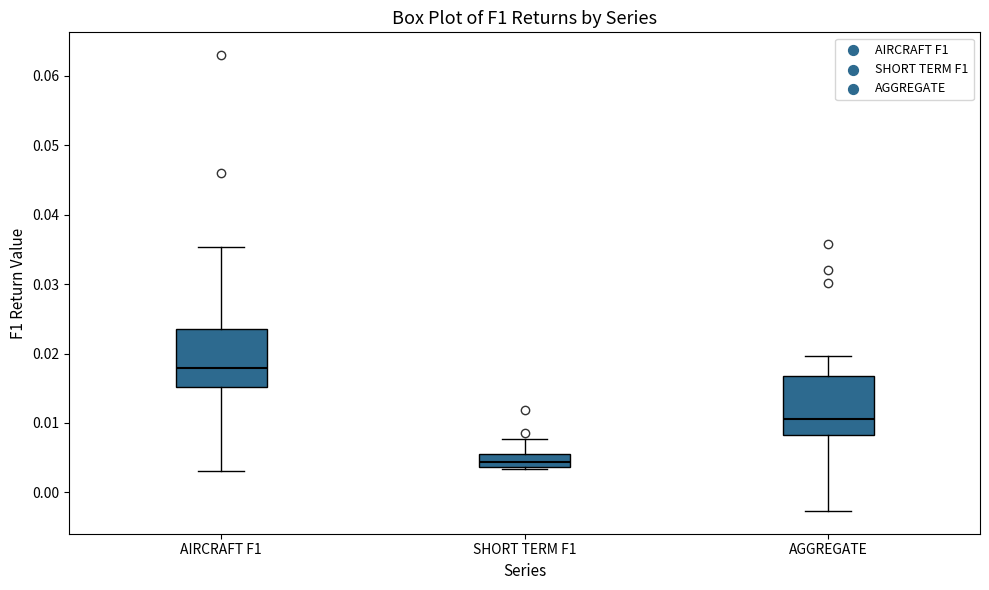

Reading left to right, transcribe this box plot: for each box, give where its median line is, the range the box spans, and where its two whiskers end, as read against the y-axis. The values are not printed on the chart, so give them approximately, as read against the axis.

AIRCRAFT F1: median 0.018, box 0.015 to 0.023, whiskers 0.003 to 0.035
SHORT TERM F1: median 0.004 (inside the box), box 0.004 to 0.005, whiskers 0.003 to 0.008
AGGREGATE: median 0.011, box 0.008 to 0.017, whiskers -0.003 to 0.020